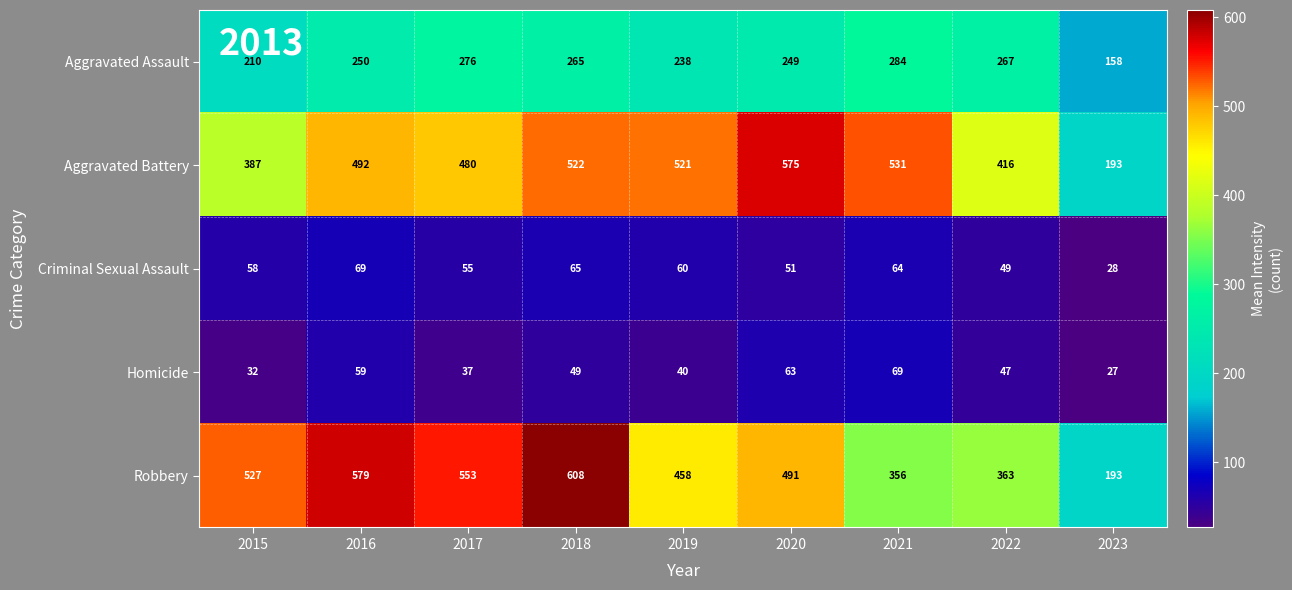

List the labels in order of Robbery value, smallest first.

2023, 2021, 2022, 2019, 2020, 2015, 2017, 2016, 2018